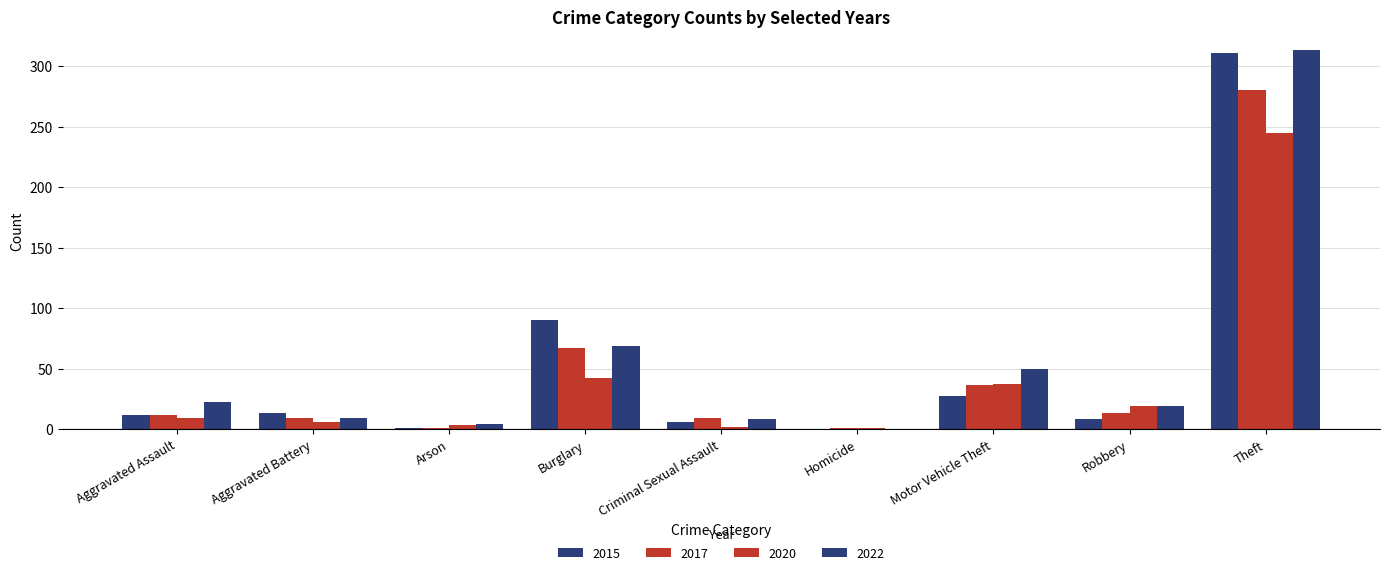

Does the chart contain stacked bars?

No